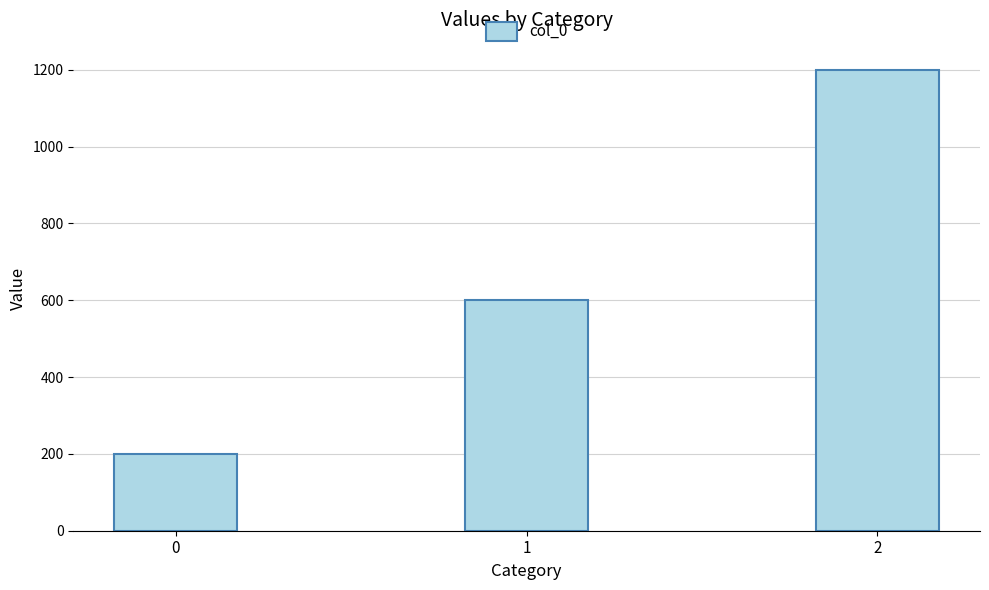

The chart shows a value of 280 at 0. True or false?

False